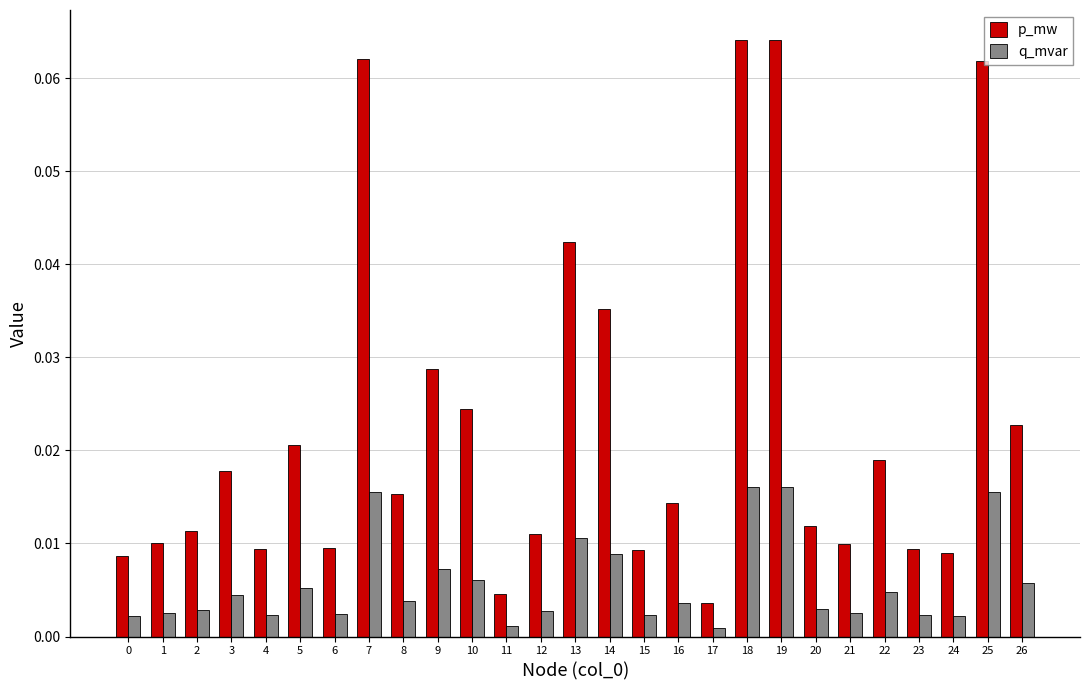

Are the bars horizontal?

No